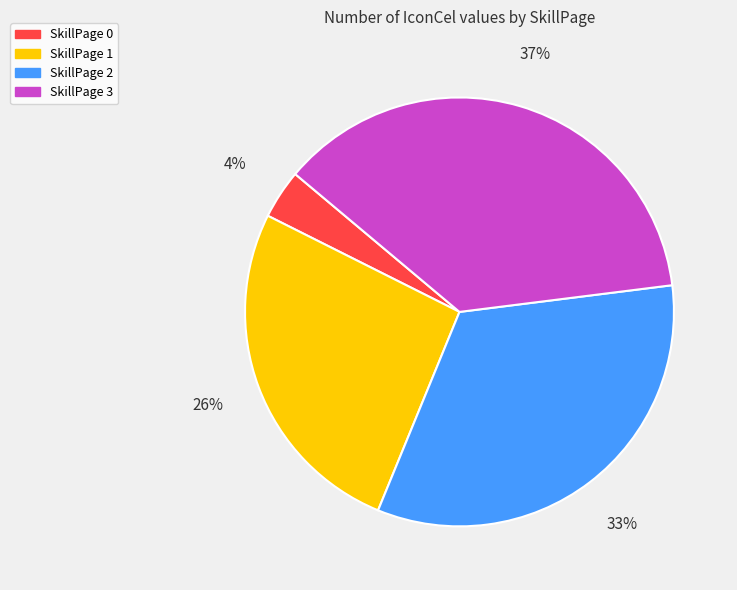

Does any single category account for the majority?

No